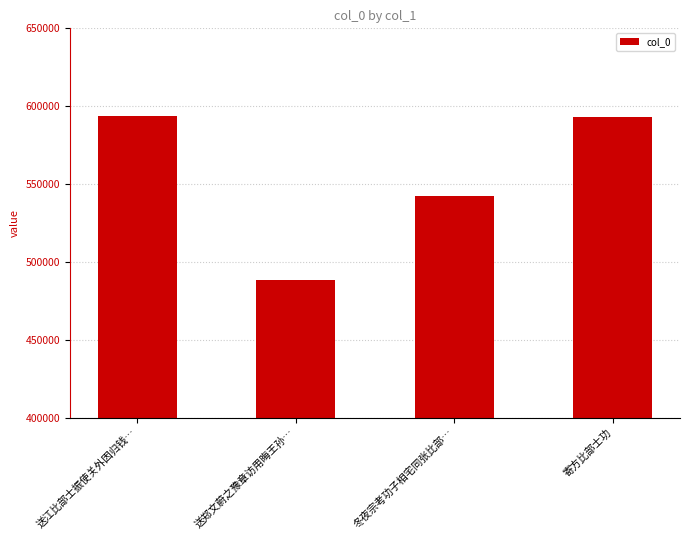

What is the label of the 1st bar from the right?

寄方比部士功